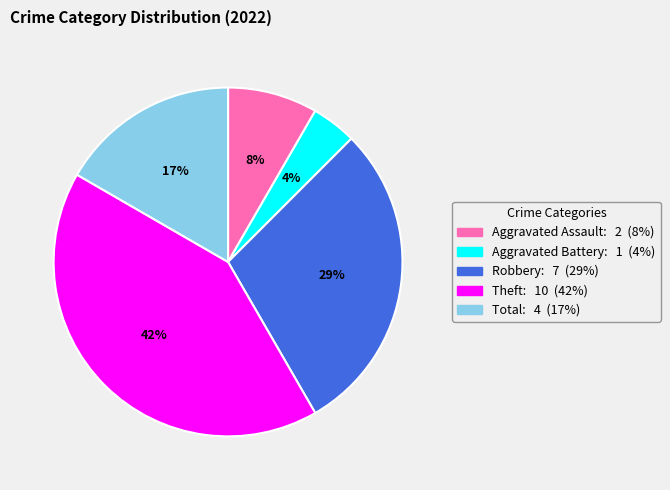

To the nearest percent, what is the average slice percentage?

20%